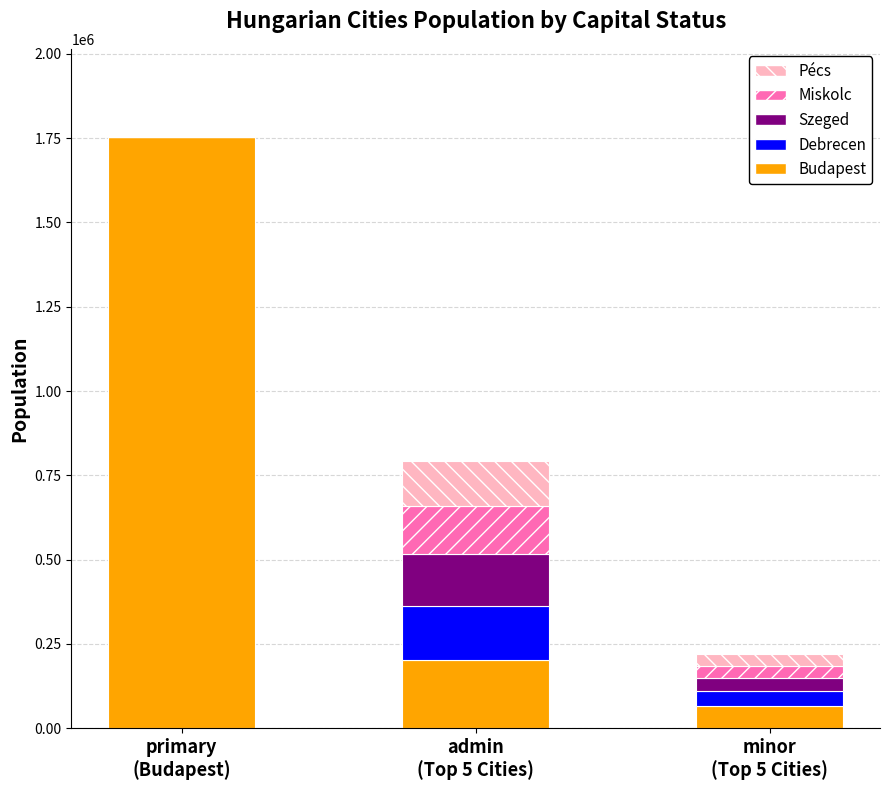

What is the sum of all Budapest values?

2020610